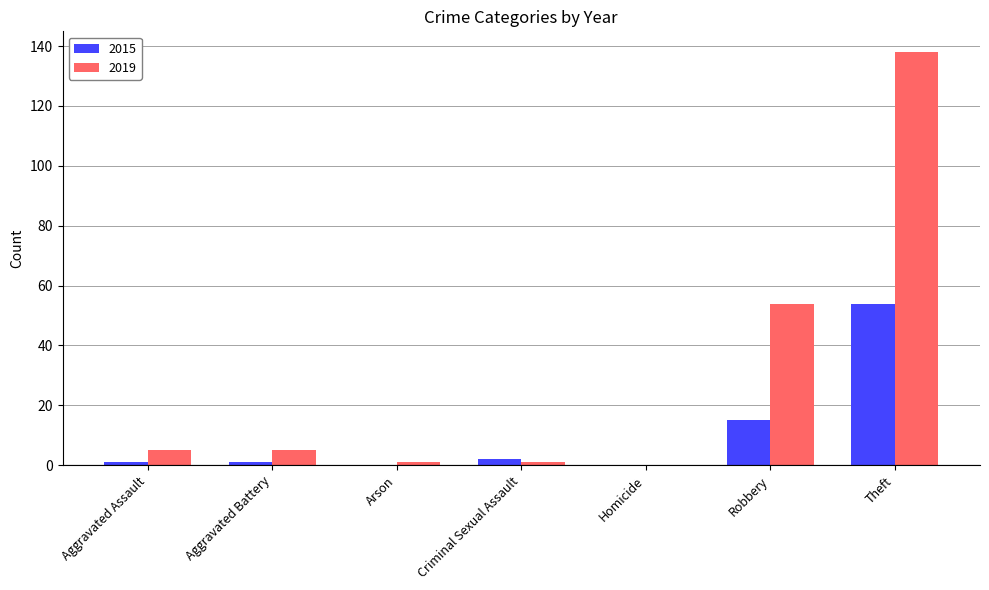

How many data points does each series have?

7